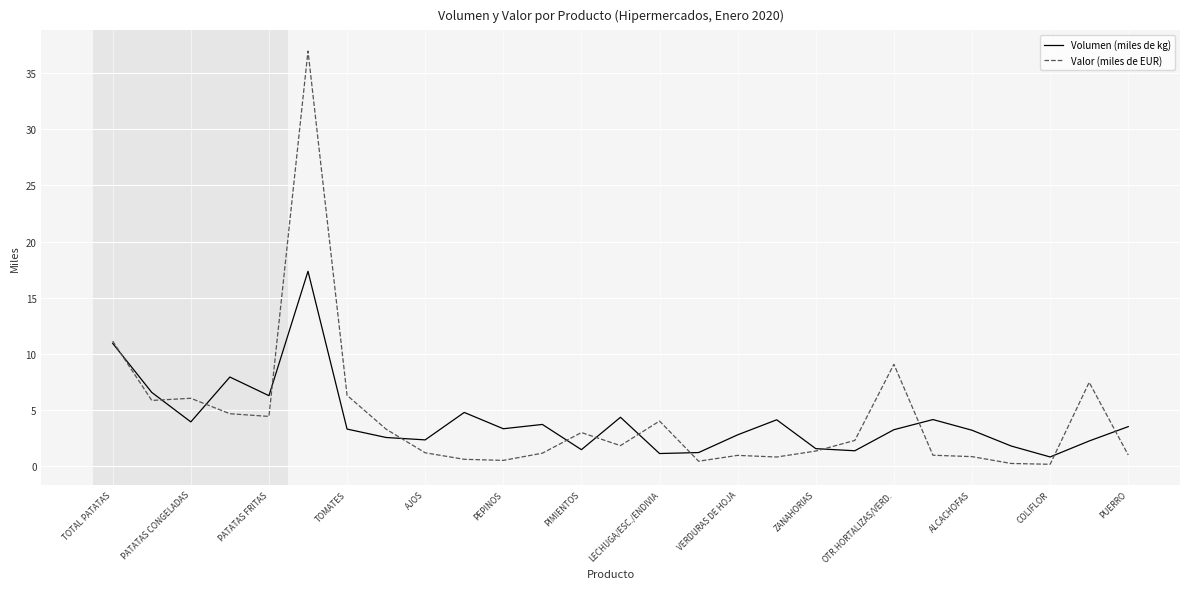

Rank the series by their maximum value, from highest to lowest.

Valor (miles de EUR), Volumen (miles de kg)